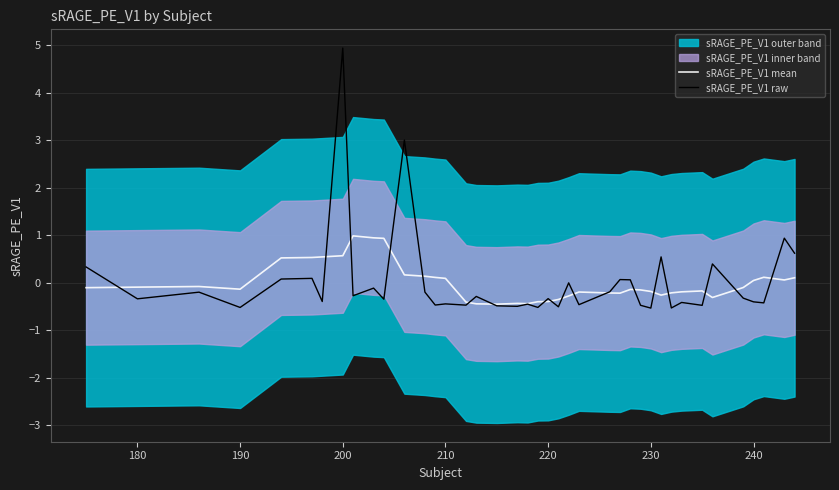

True or false: sRAGE_PE_V1 raw has a value of 1.8 at 200.

False